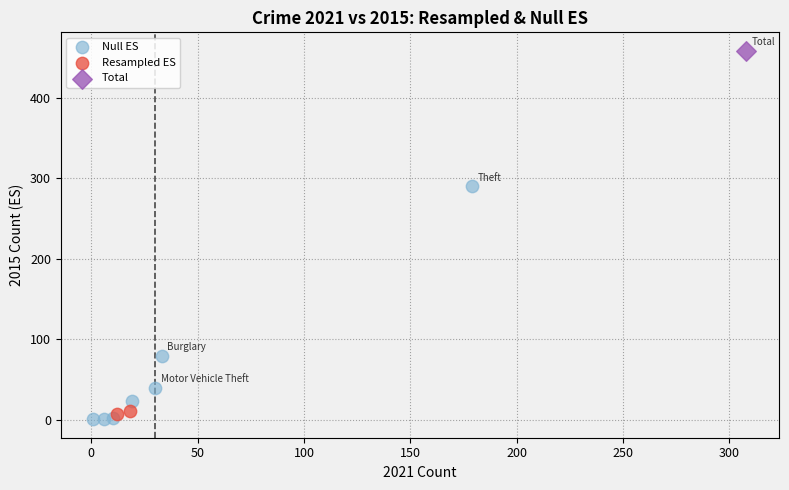

What are all the series names shown in the legend?

Null ES, Resampled ES, Total